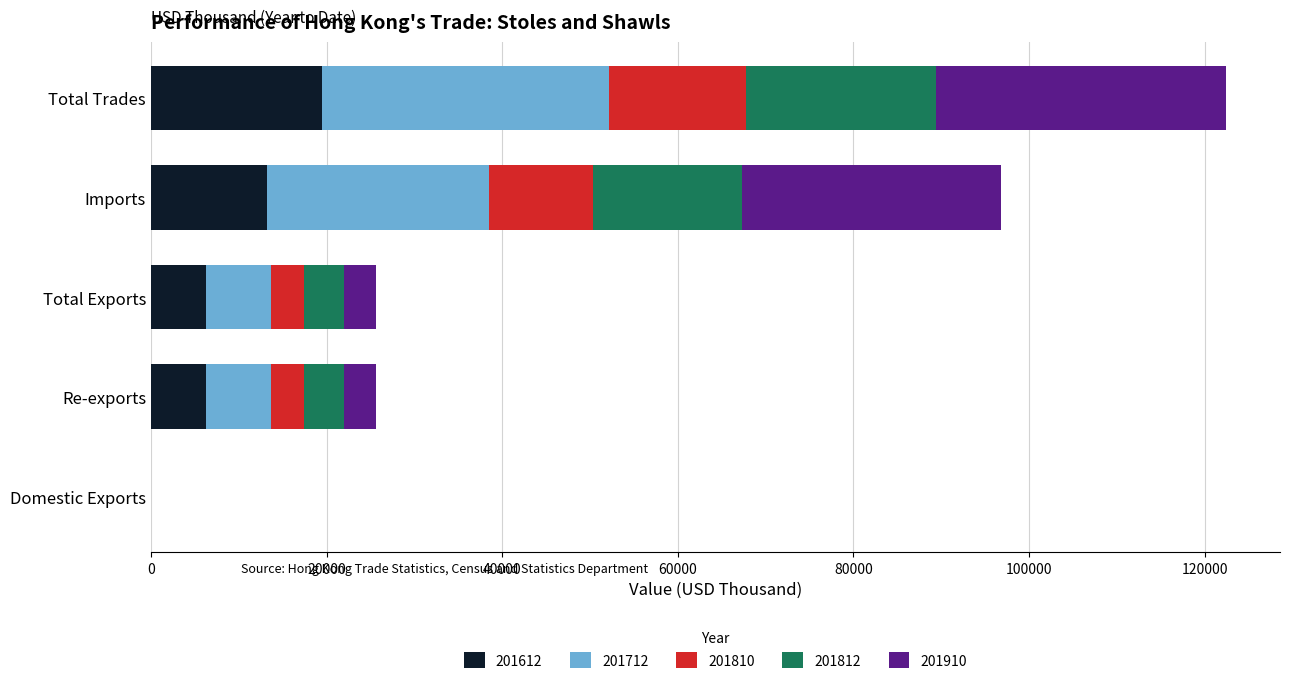

Count the number of data series in this chart.

5